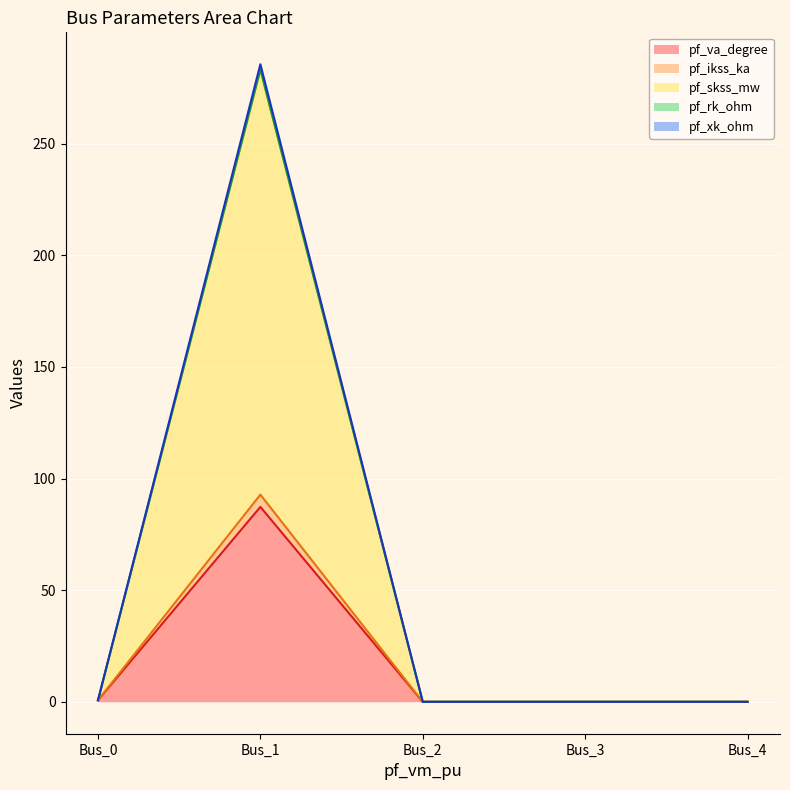

At which category is the sum across all series the highest?

Bus_1